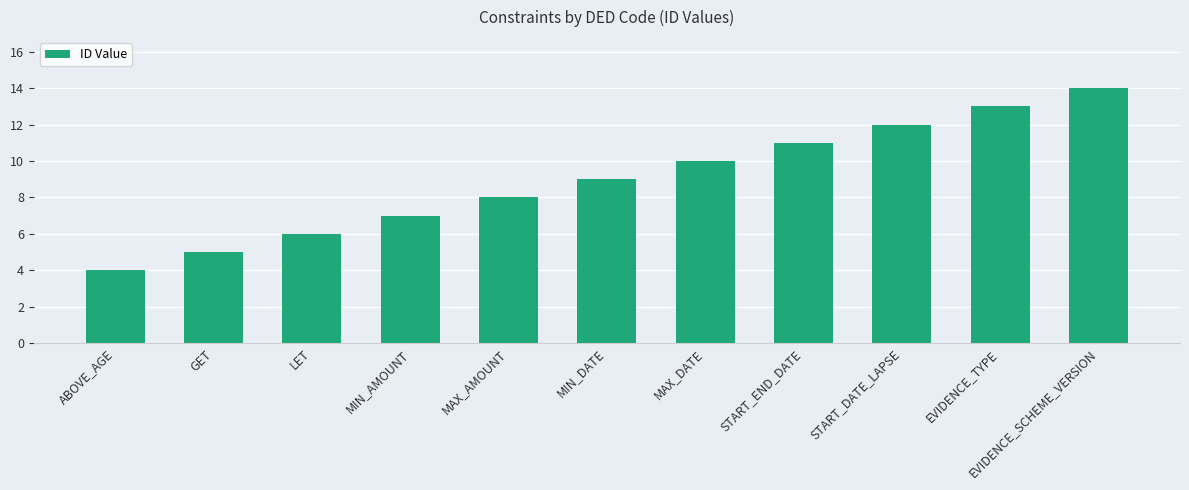

What is the maximum value shown in the chart?

14